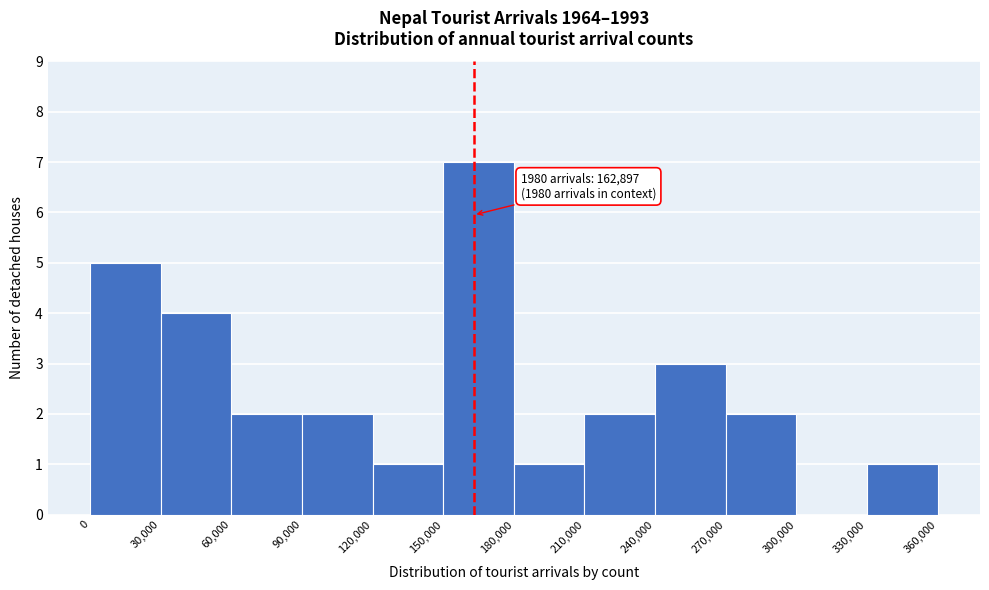

Which range on the x-axis has the tallest bar?

150,000 to 180,000